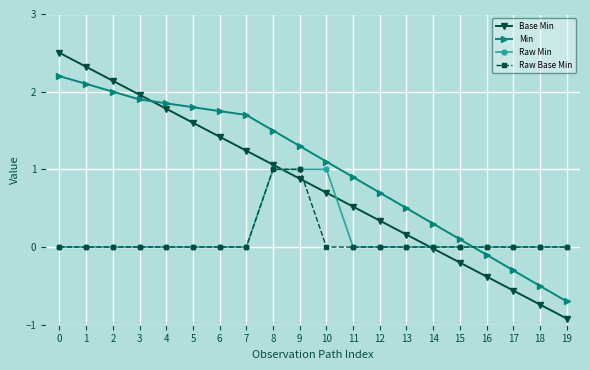

What is the value of the Base Min point at the 1st from the left?

2.5